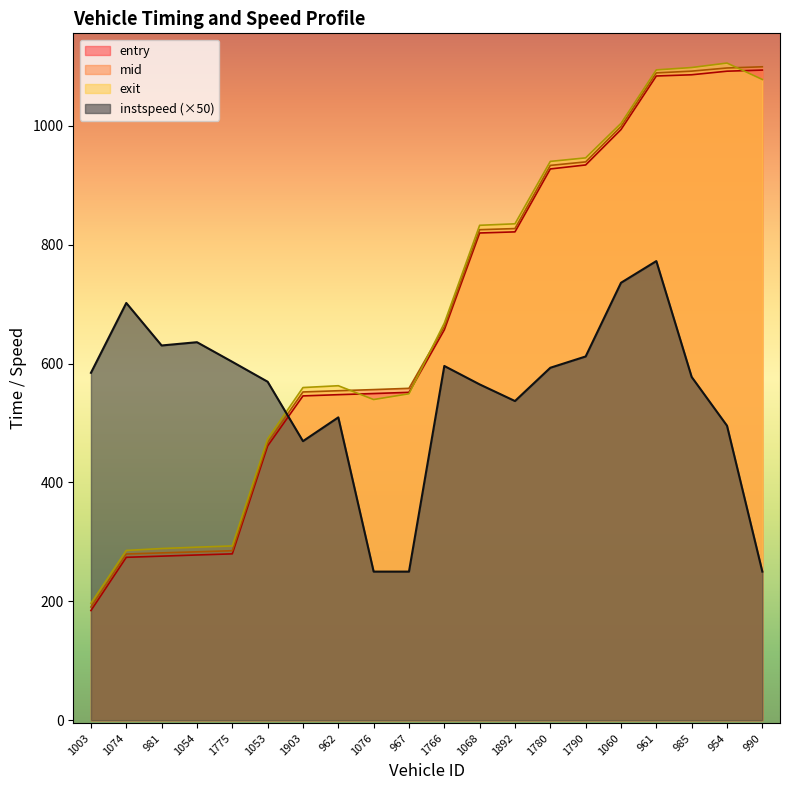

Read the entry value at 1003.

184.5